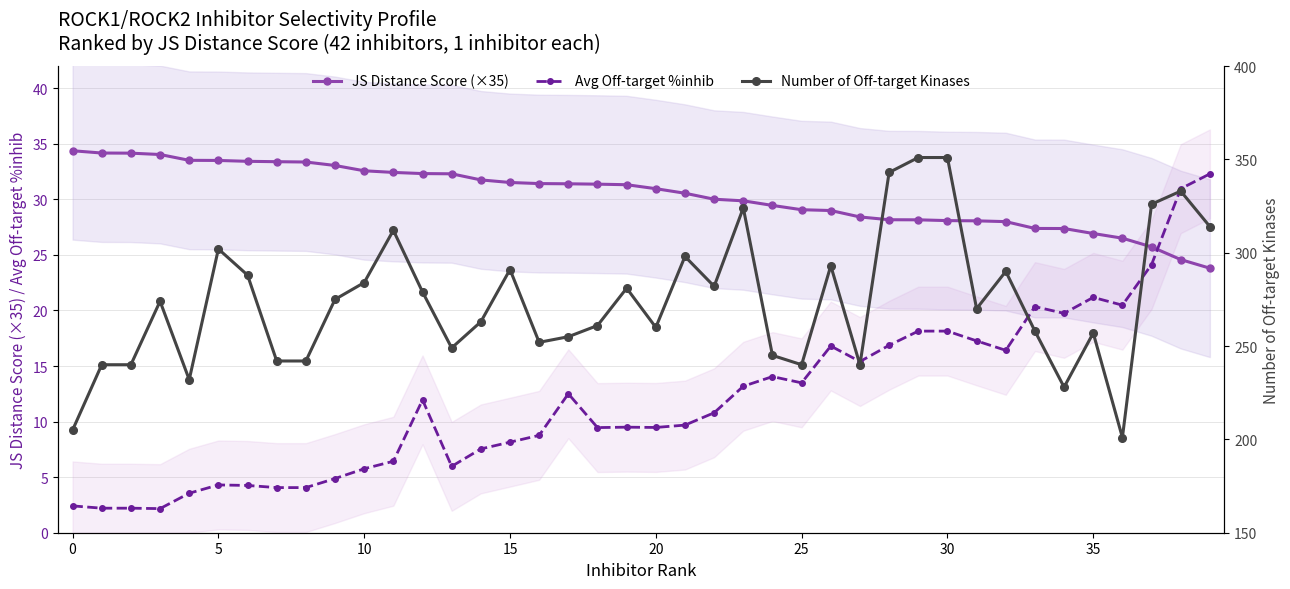

How many lines are shown in the chart?

3